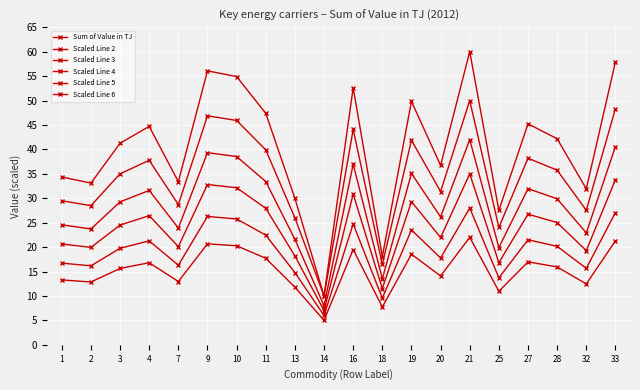

True or false: Scaled Line 2 and Scaled Line 6 cross at least once.

False